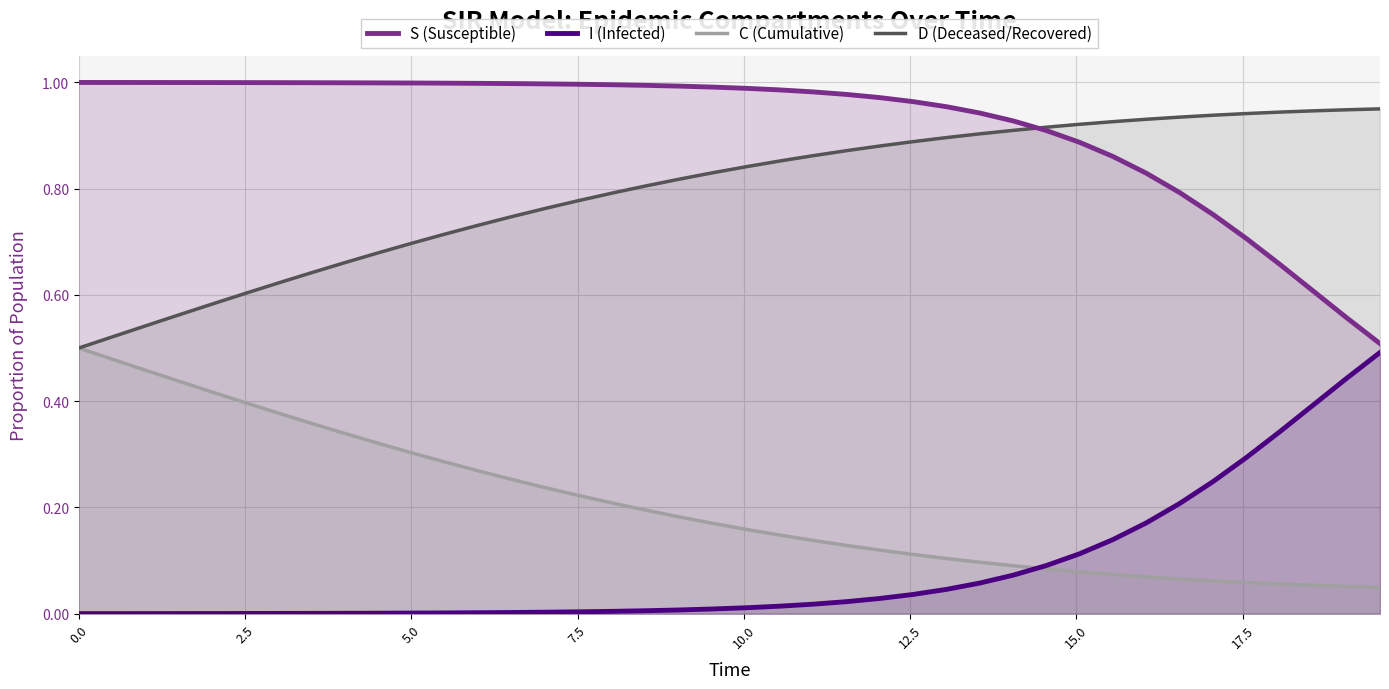

True or false: C (Cumulative) has more than 2 points higher than both neighbors.

False